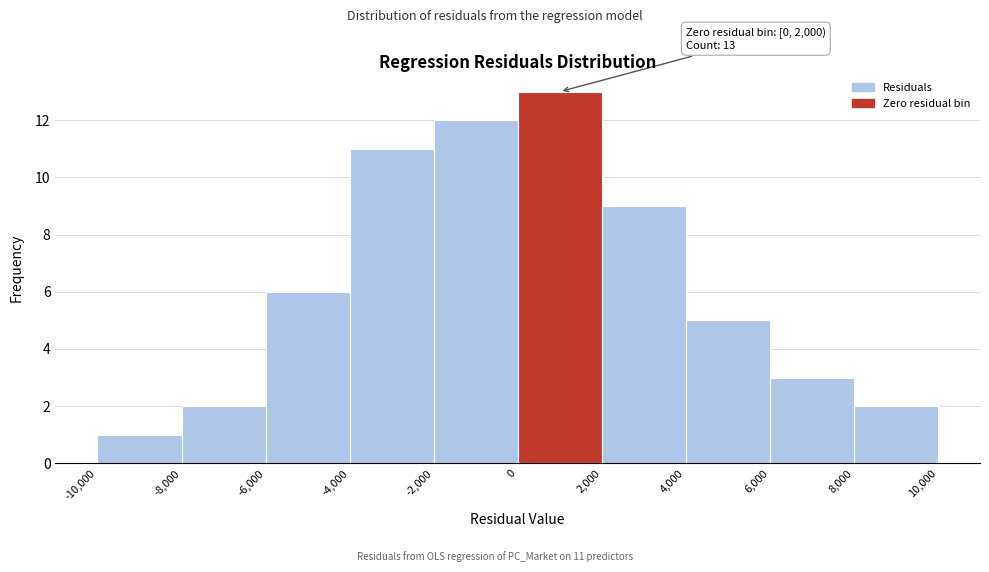

Over which range of the x-axis is the bar tallest?

0 to 2,000